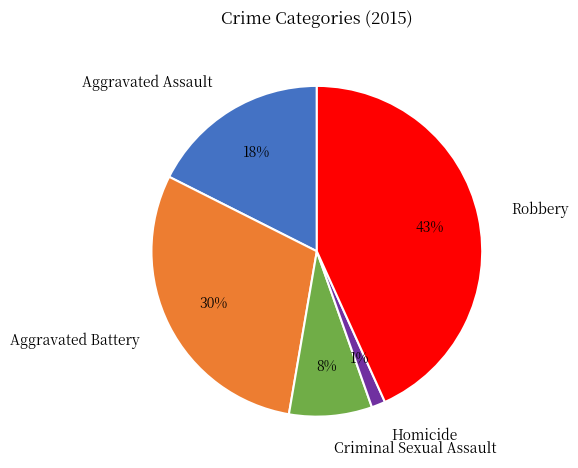

Count the number of slices in the pie.

5